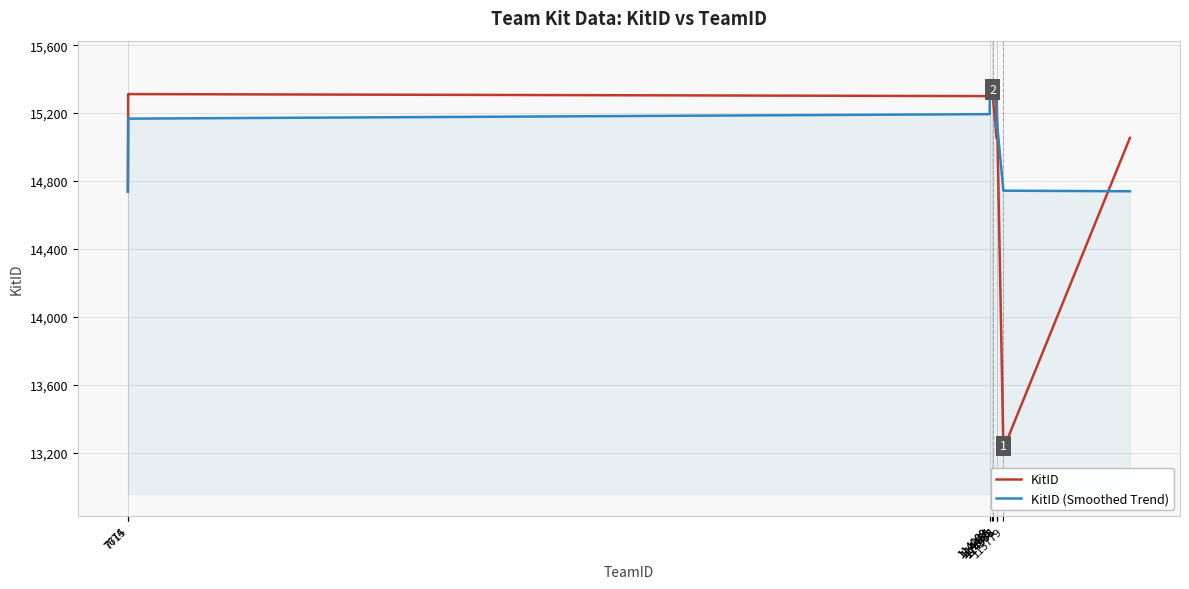

What is the highest value of the KitID series?

15320.0